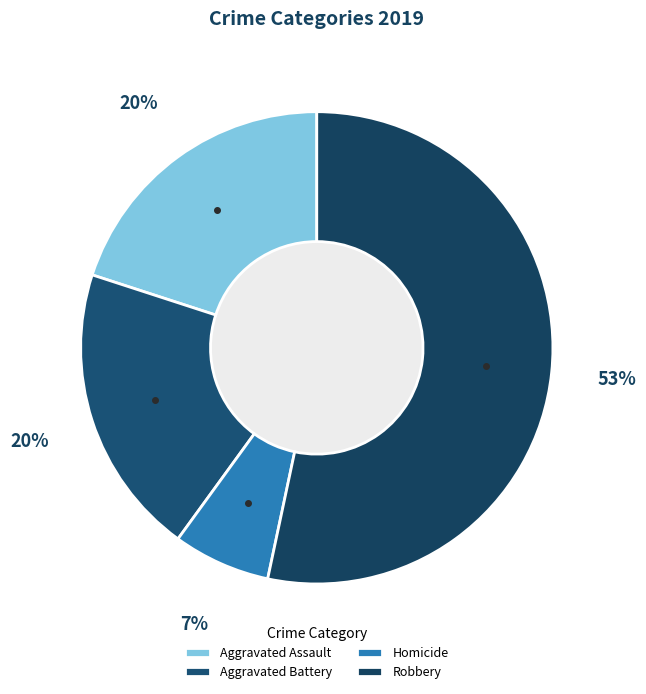

Between Robbery and Aggravated Assault, which is larger?

Robbery